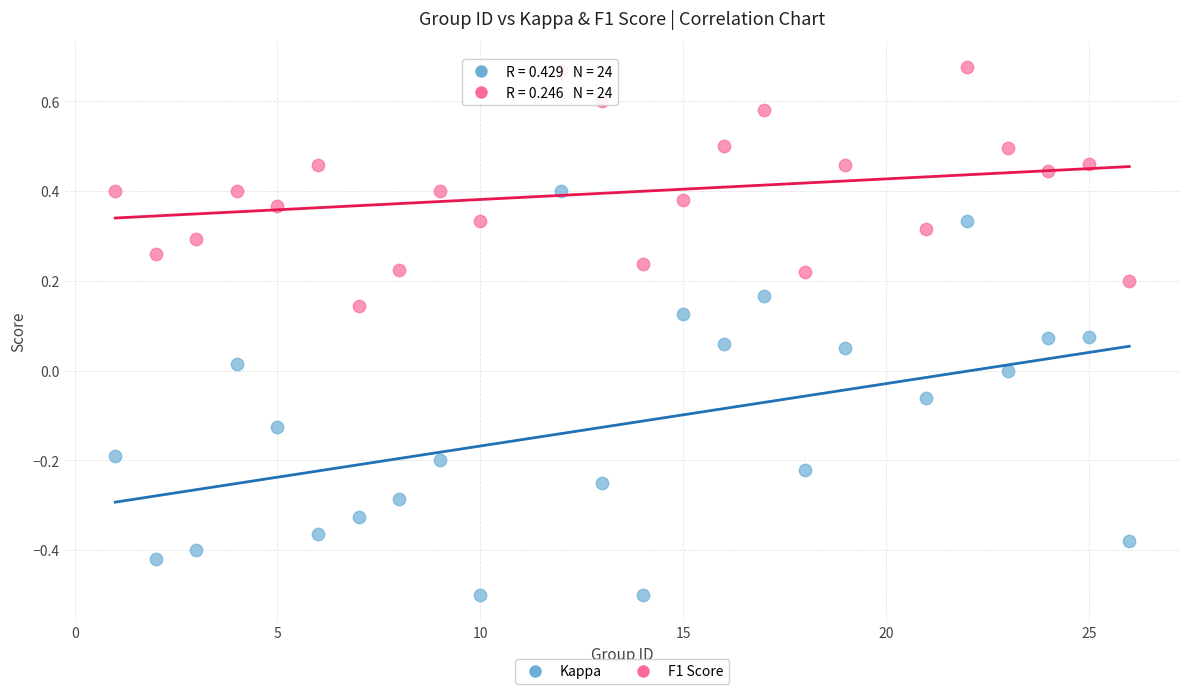

Which series contains the lowest Y value?

Kappa